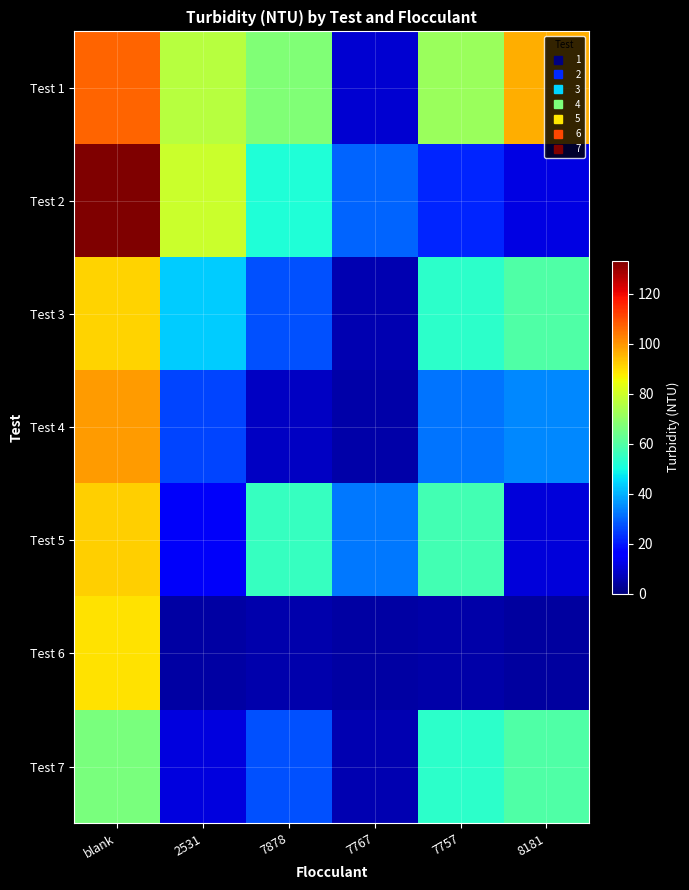

Reading right to left, extract all data points from this chart.

Test 1: 8181=96.6	7757=71.5	7767=9.4	7878=67.5	2531=76.0	blank=107.0
Test 2: 8181=11.7	7757=21.8	7767=29.9	7878=51.8	2531=79.0	blank=133.0
Test 3: 8181=59.6	7757=54.0	7767=6.2	7878=27.1	2531=43.2	blank=91.0
Test 4: 8181=34.8	7757=32.2	7767=4.8	7878=7.9	2531=25.7	blank=98.9
Test 5: 8181=10.4	7757=57.3	7767=32.6	7878=55.2	2531=14.2	blank=91.5
Test 6: 8181=3.6	7757=4.9	7767=4.7	7878=5.4	2531=4.2	blank=89.3
Test 7: 8181=59.6	7757=54.0	7767=6.2	7878=27.1	2531=11.4	blank=66.2